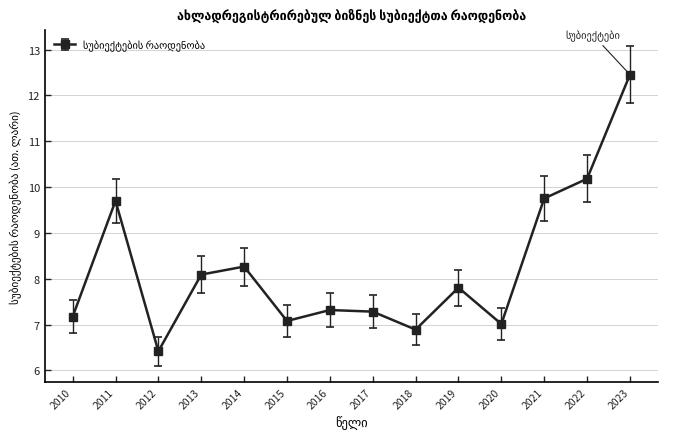

What is the smallest value displayed?

6.4